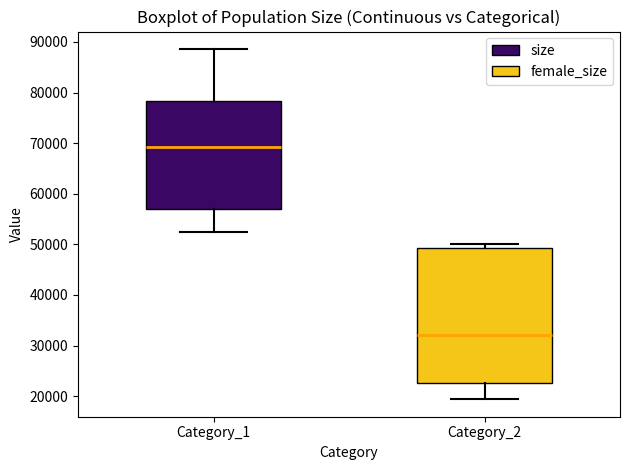

Where does the median line of the box for Category_2 sit on the y-axis? The values are not printed on the chart, so give them approximately, as read against the axis.

32000